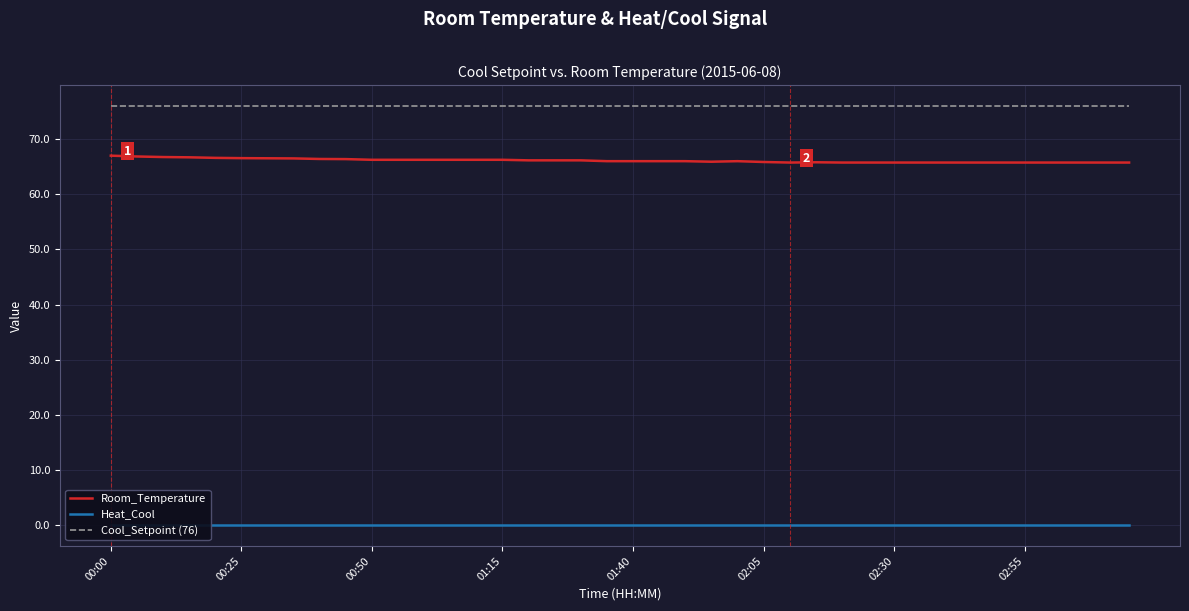

The value of Cool_Setpoint (76) at 00:50 is 98.9. True or false?

False